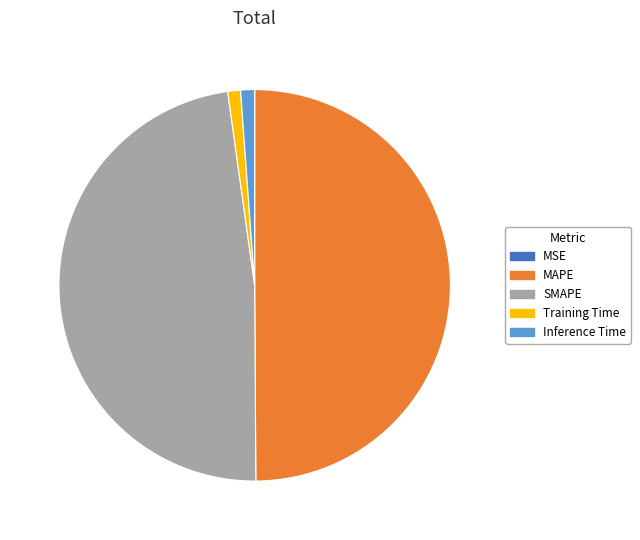

Is SMAPE the majority of the pie?

No